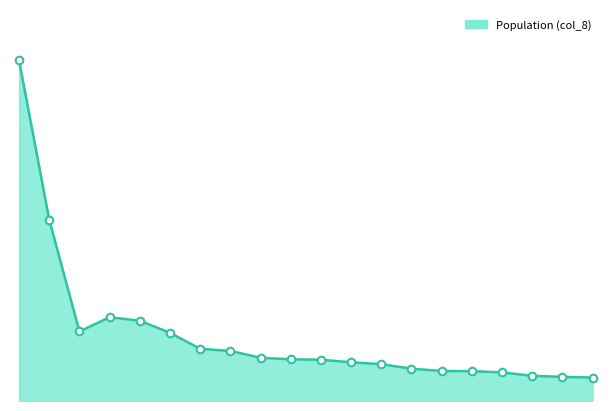

Is this an area chart (filled region under the line)?

Yes